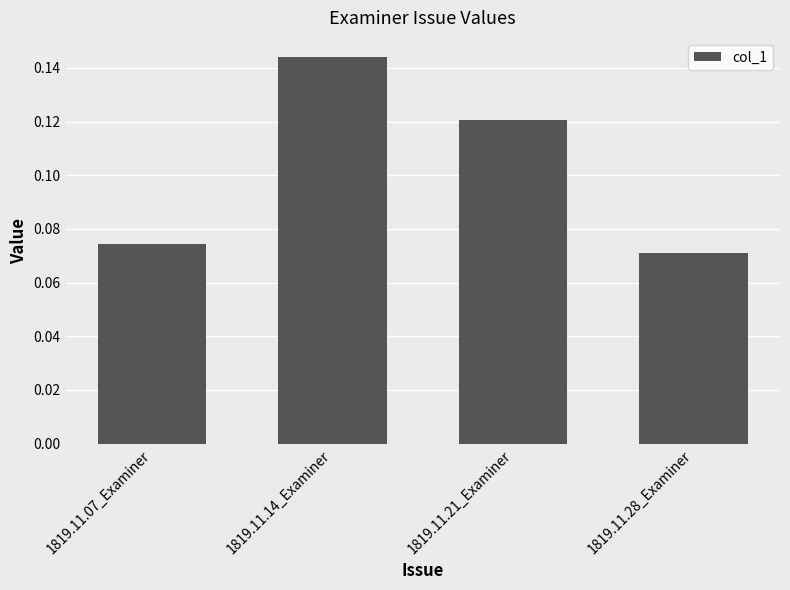

List the labels in order of value, largest first.

1819.11.14_Examiner, 1819.11.21_Examiner, 1819.11.07_Examiner, 1819.11.28_Examiner